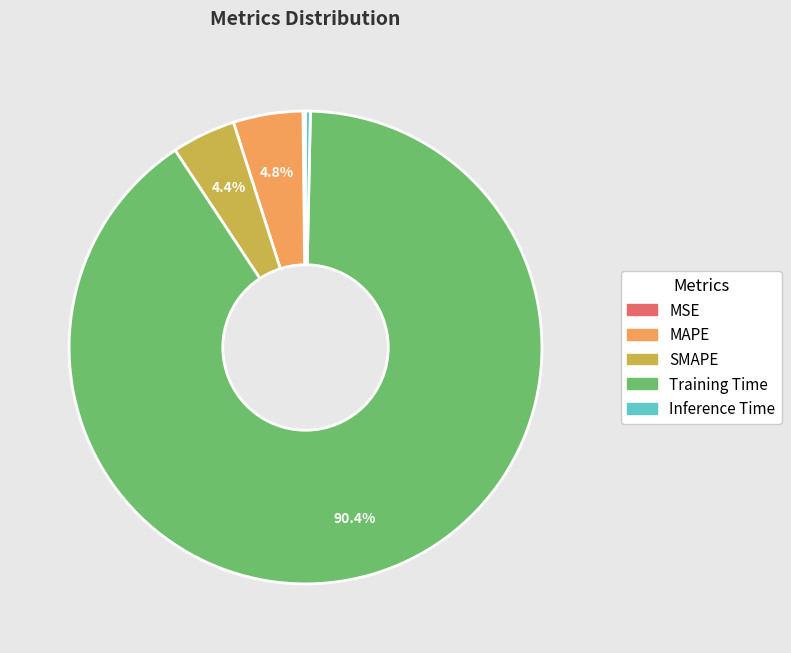

Which slice is the largest?

Training Time